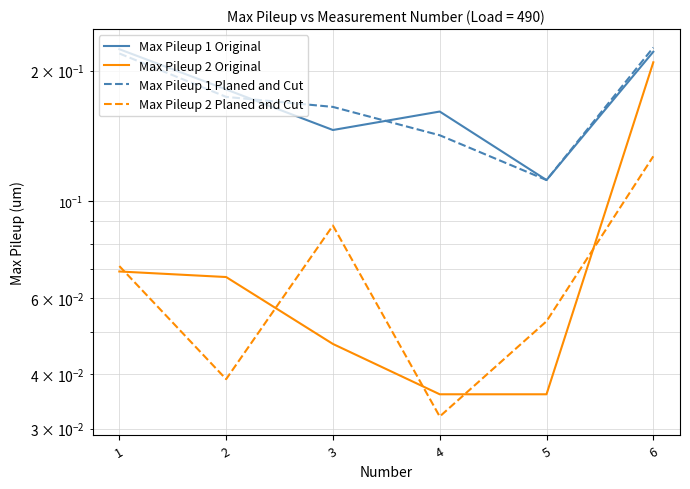

True or false: Max Pileup 2 Original and Max Pileup 2 Planed and Cut cross at least once.

True